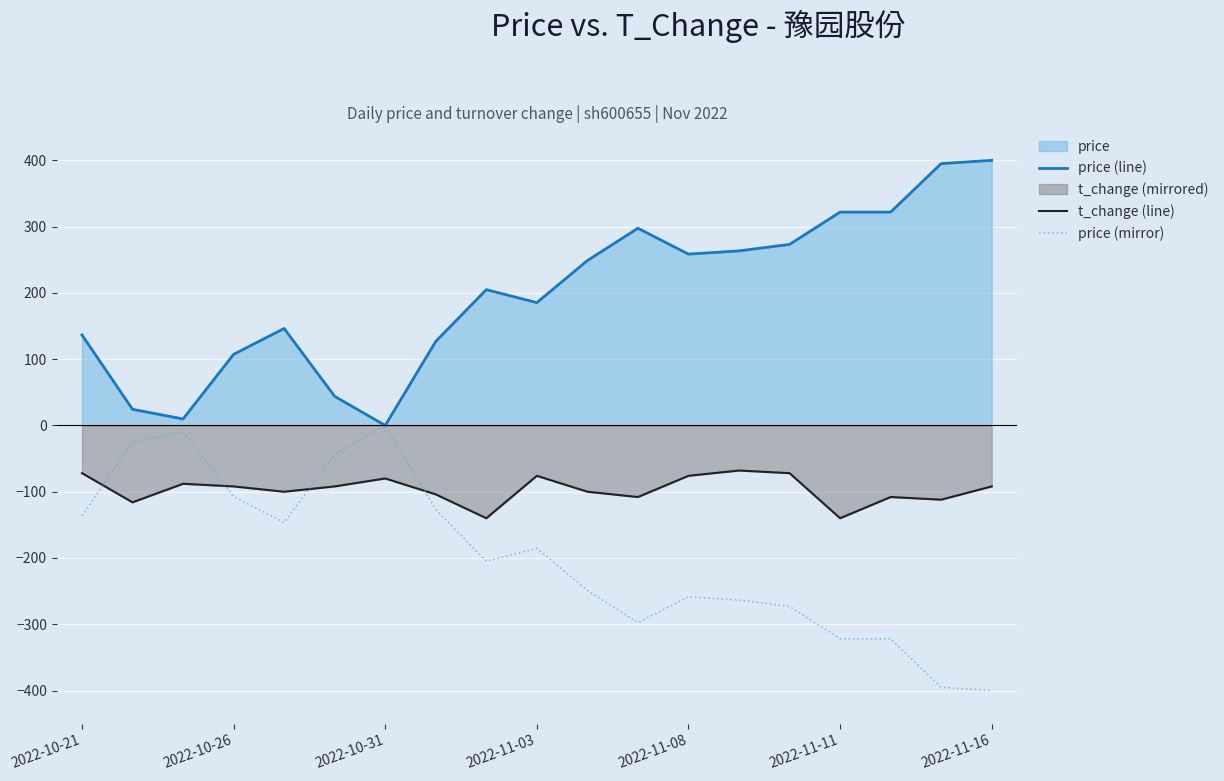

What is the lowest value of the t_change (line) series?

-140.0